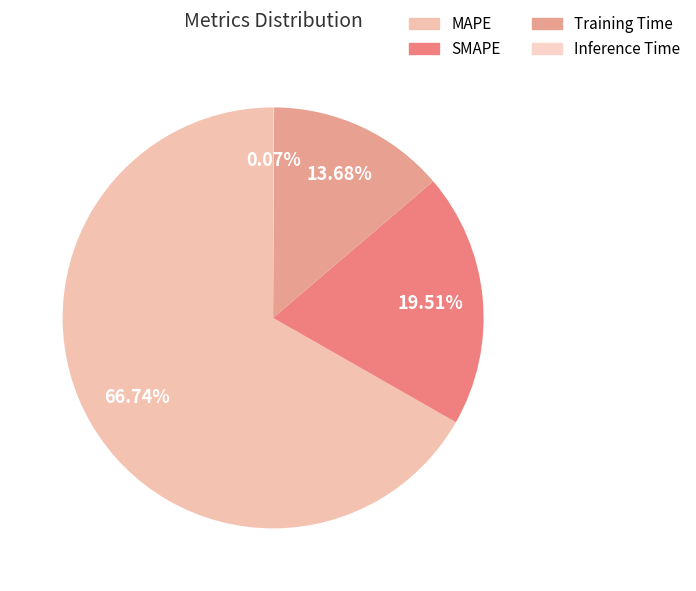

Which slice is the largest?

MAPE